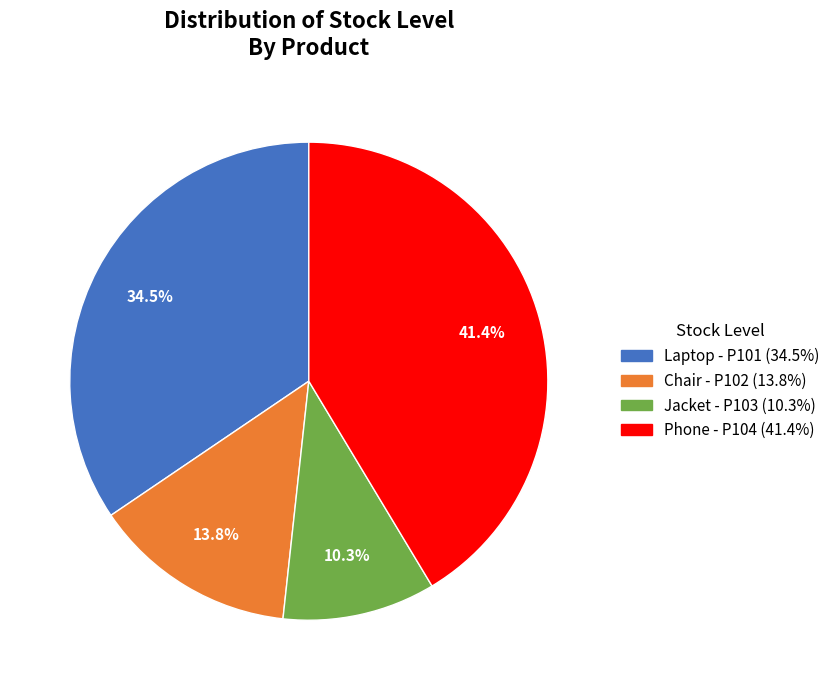

Does any single category account for the majority?

No